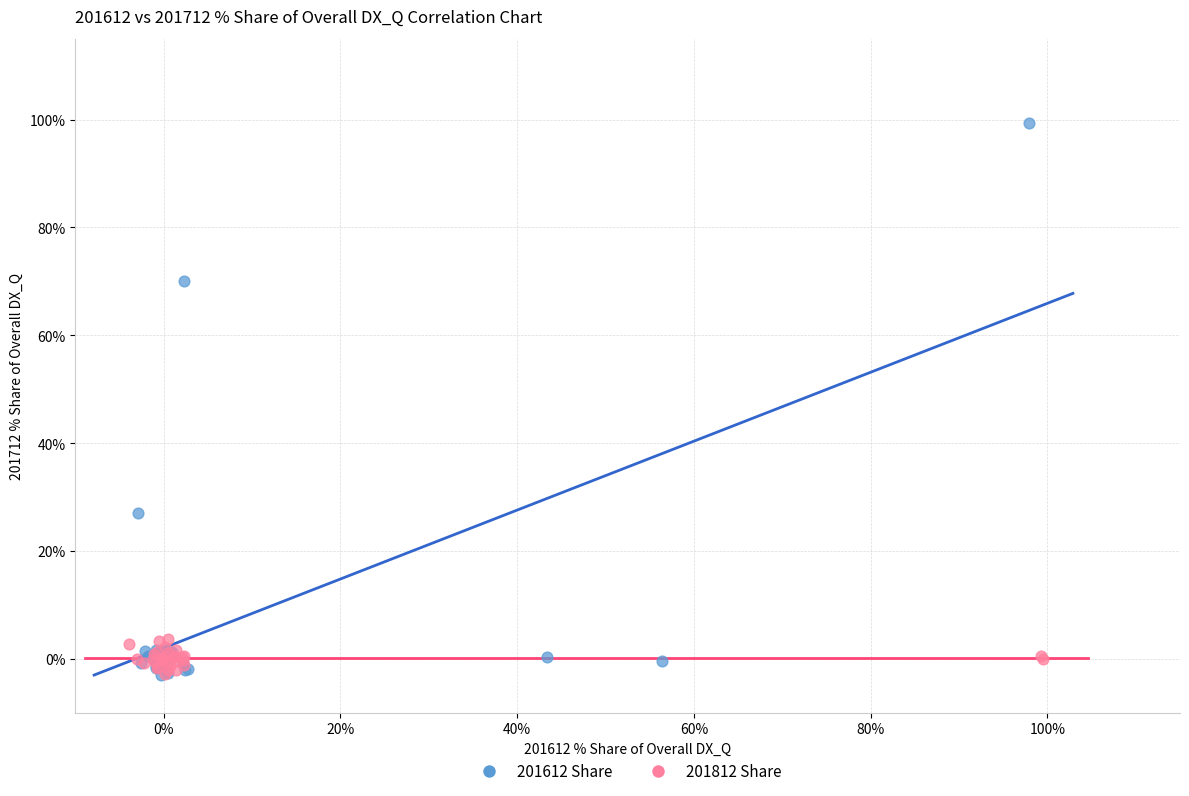

What are all the series names shown in the legend?

201612 Share, 201812 Share